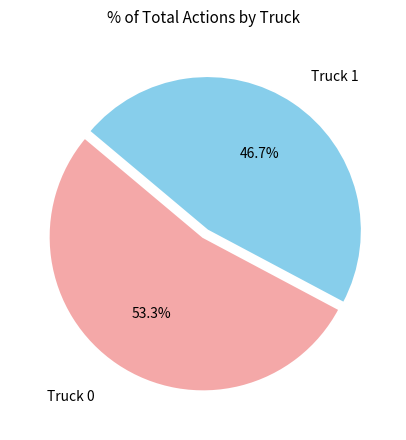

Is Truck 0 the majority of the pie?

Yes